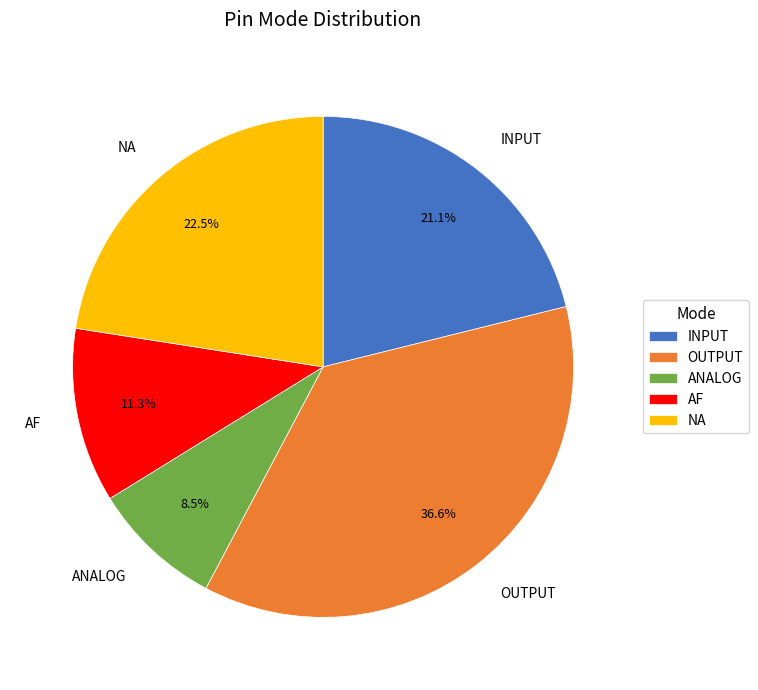

To the nearest percent, what is the difference between the largest and smallest slice percentages?

28%